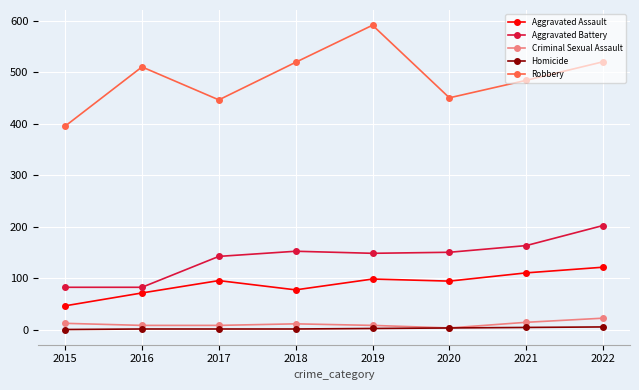

Is this an area chart (filled region under the line)?

No